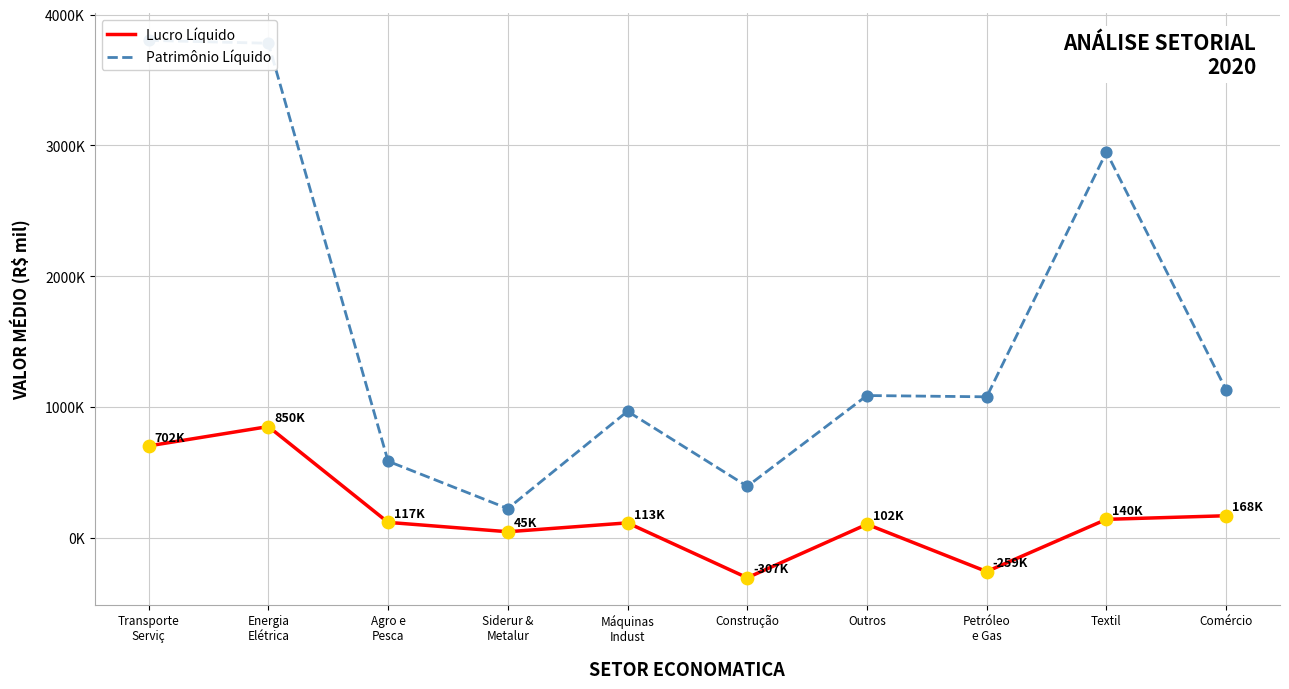

Which series has the largest Y range (max minus min)?

Patrimônio Líquido